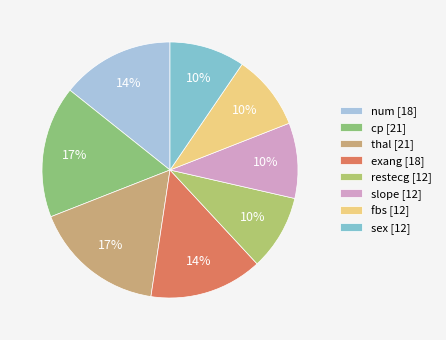

Count the number of slices in the pie.

8